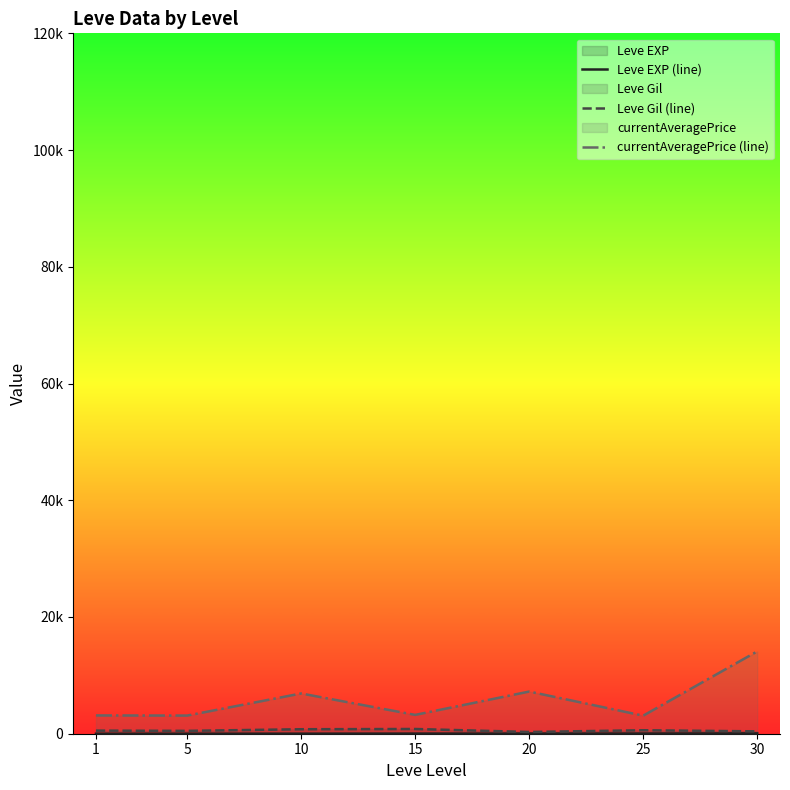

Reading left to right, what are all the values shown in this chart?

Leve EXP (line): 1.3	6.2	7.7	22.3	23.3	34.7	59.0
Leve Gil (line): 531.7	488.3	768.3	810.0	300.0	595.0	405.0
currentAveragePrice (line): 3131.3	3108.7	6896.7	3225.8	7224.5	3095.8	14105.5